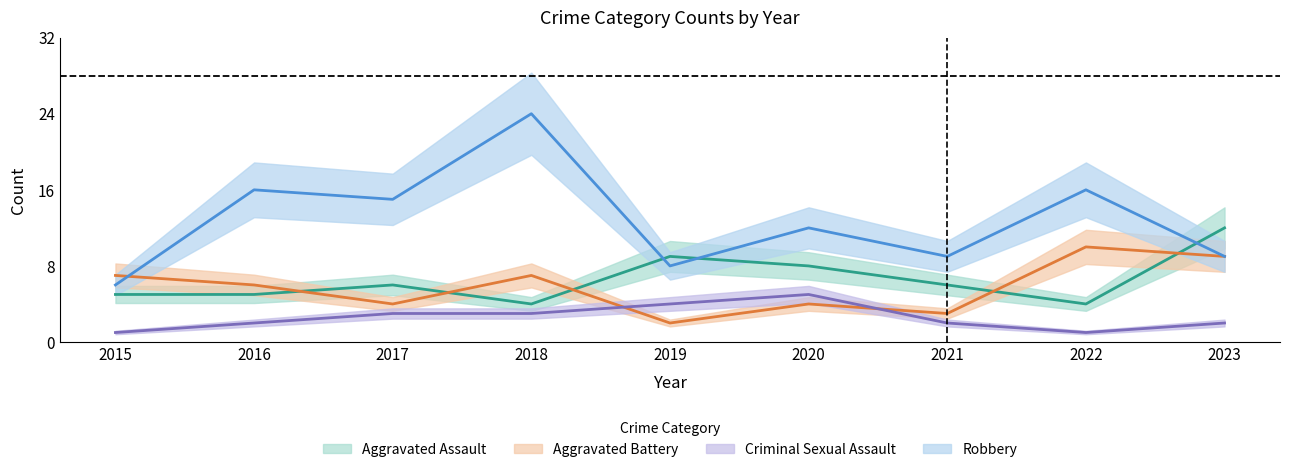

How many data points in Aggravated Assault are above 6?

3